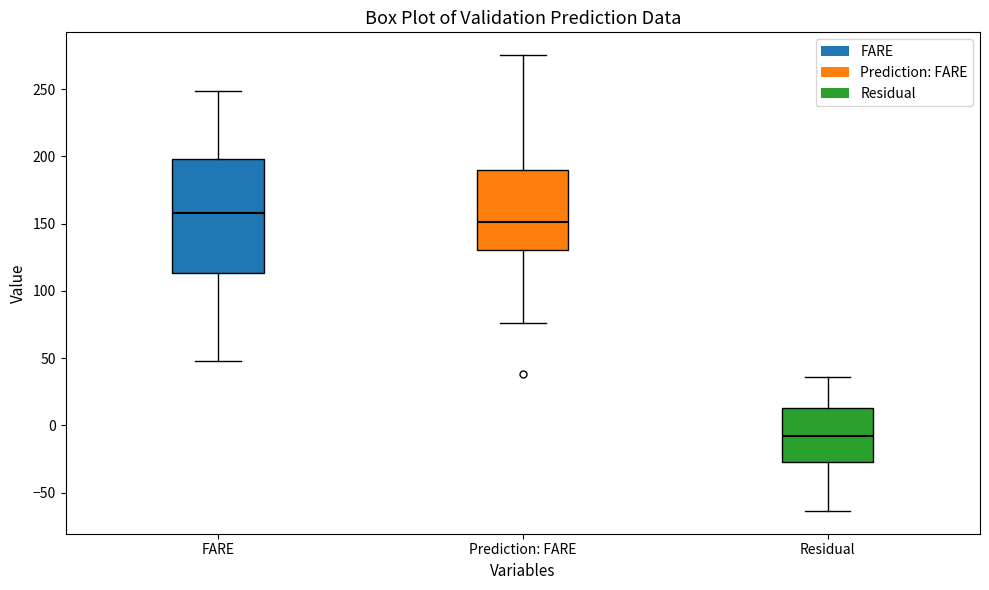

Which box's median line is the lowest?

Residual